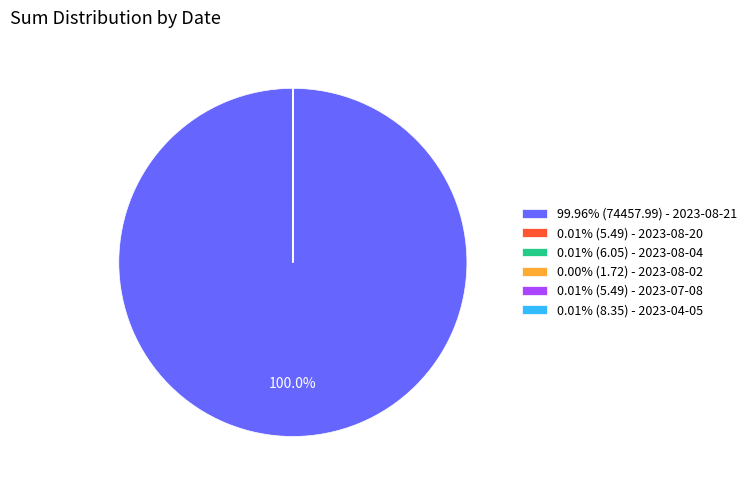

Is there any slice that represents more than half of the pie?

Yes